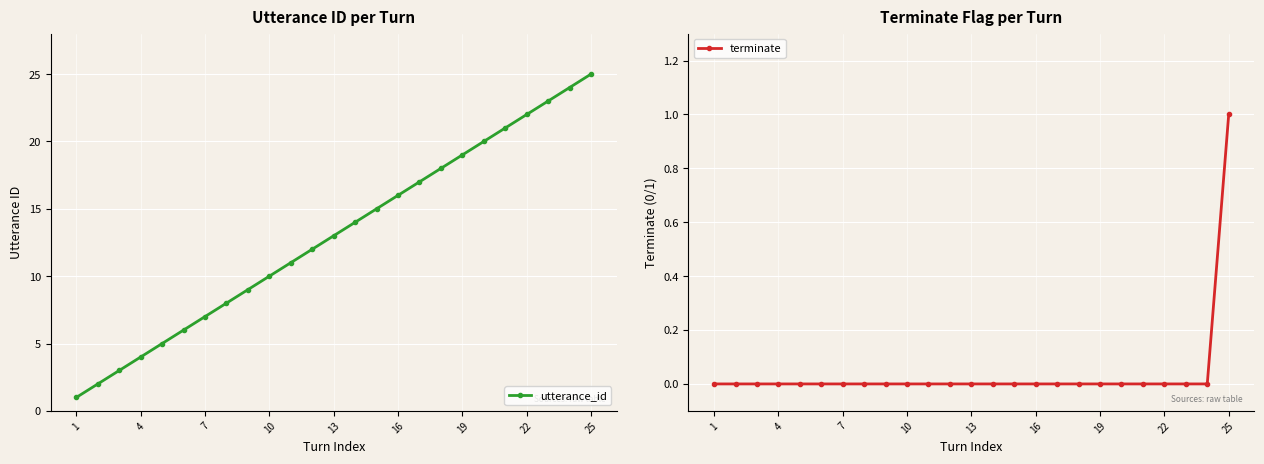

True or false: terminate has more than 0 points higher than both neighbors.

False